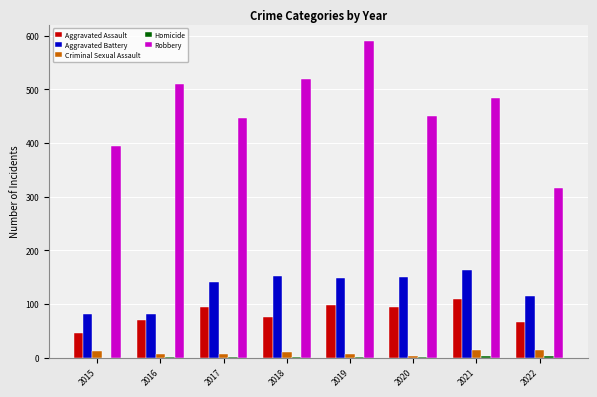

What is the maximum value for Aggravated Battery?

163